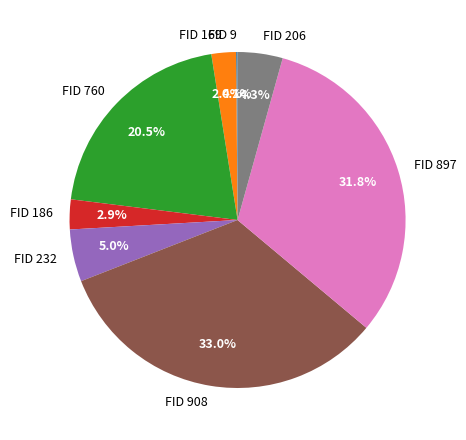

What is the total percentage of FID 206 and FID 897?

36.1%